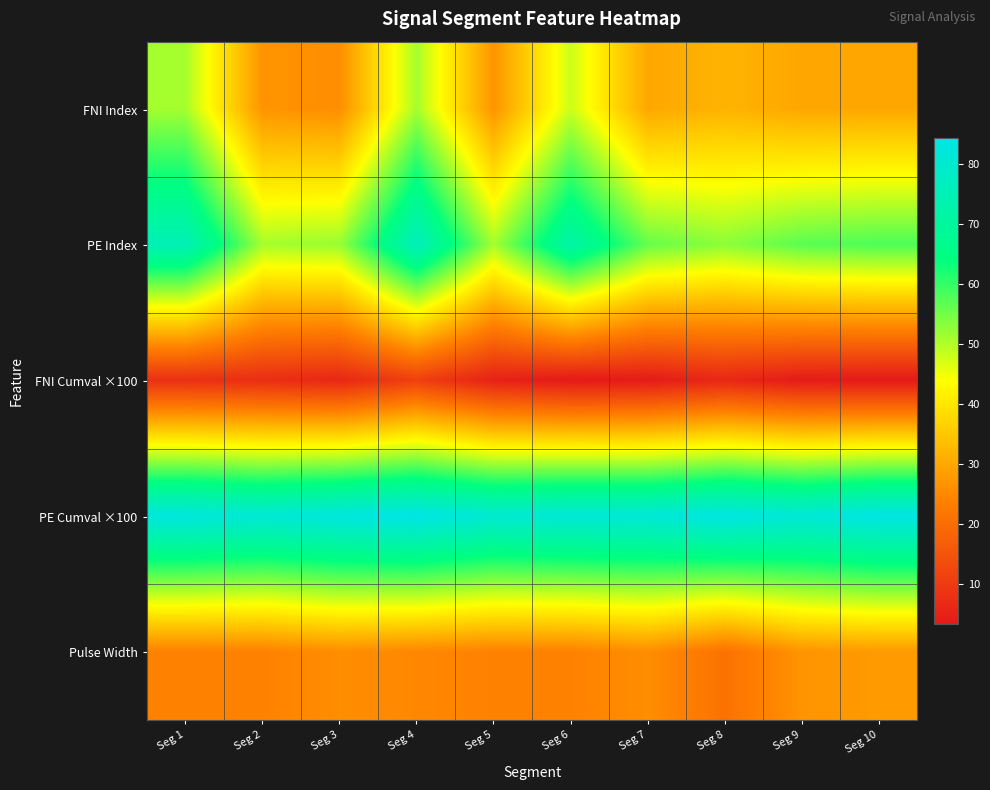

Which series has the largest total across all categories?

PE Cumval ×100